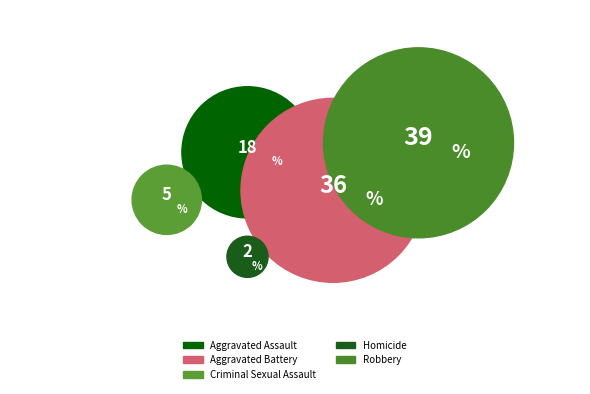

Is there any slice that represents more than half of the pie?

No